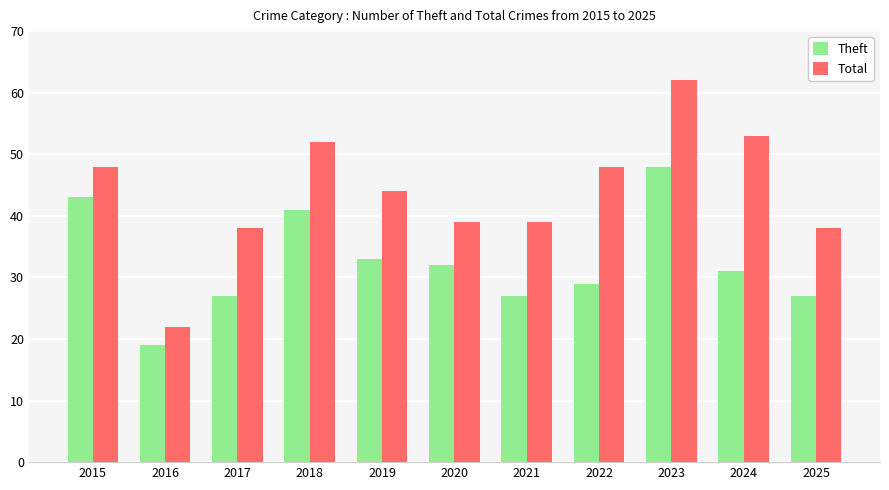

What is the value of the Theft bar at the 9th from the left?

48